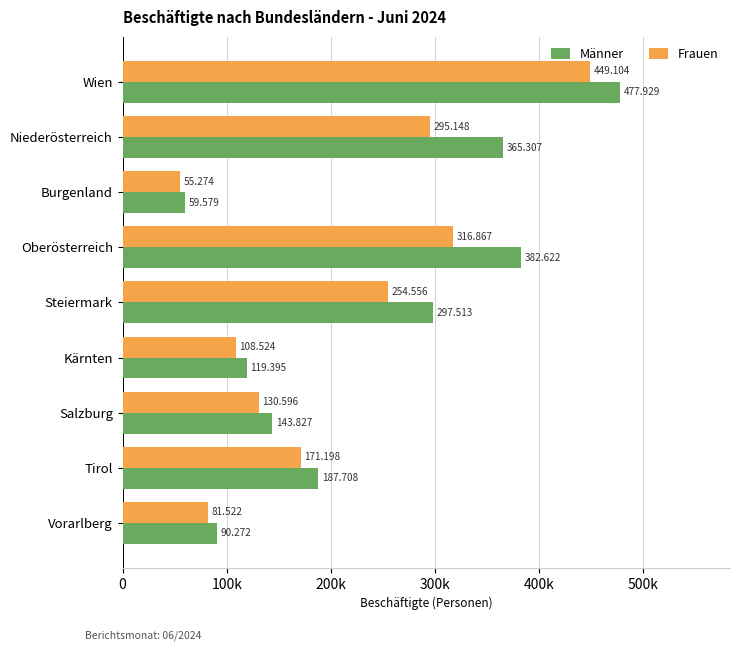

What are all the series names shown in the legend?

Männer, Frauen